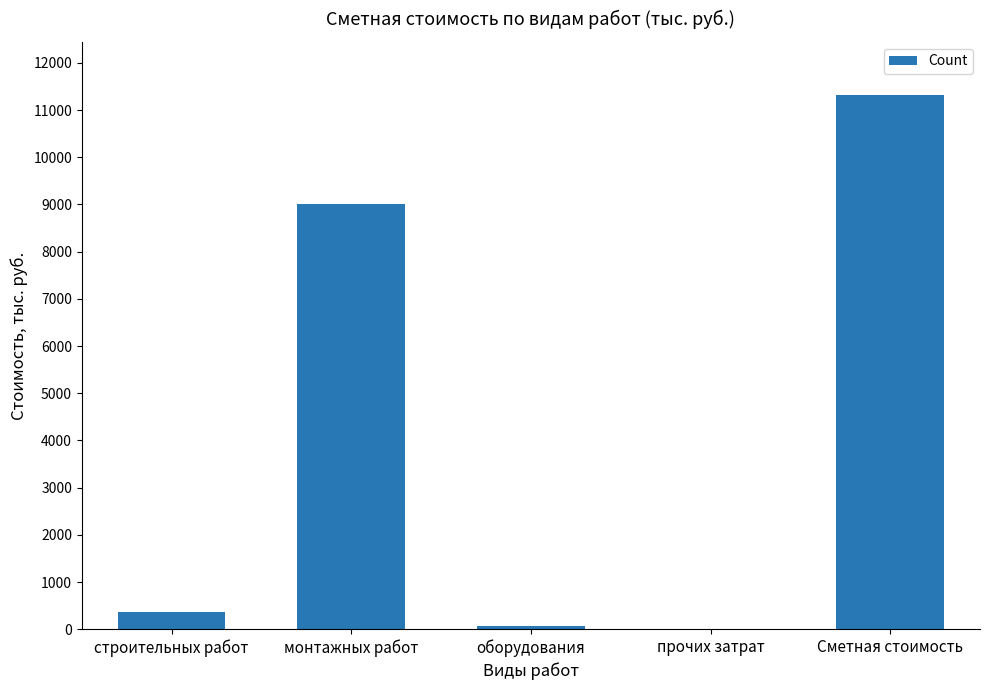

What is the change in value from монтажных работ to прочих затрат?

-9000.4